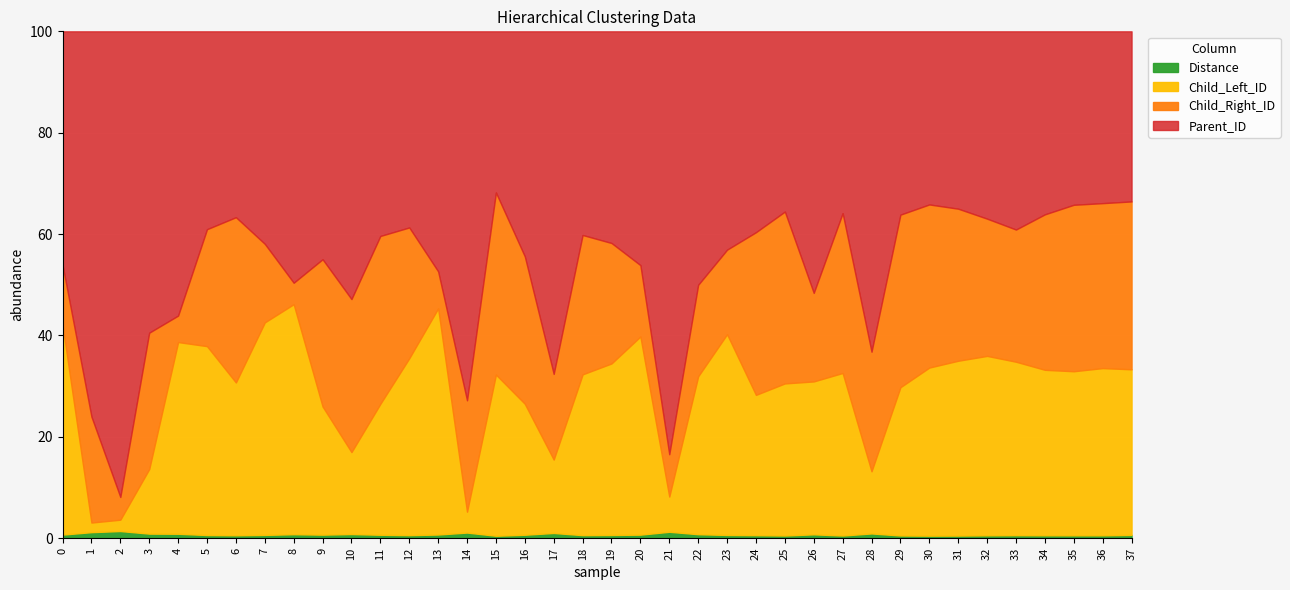

How many data points does each series have?

38